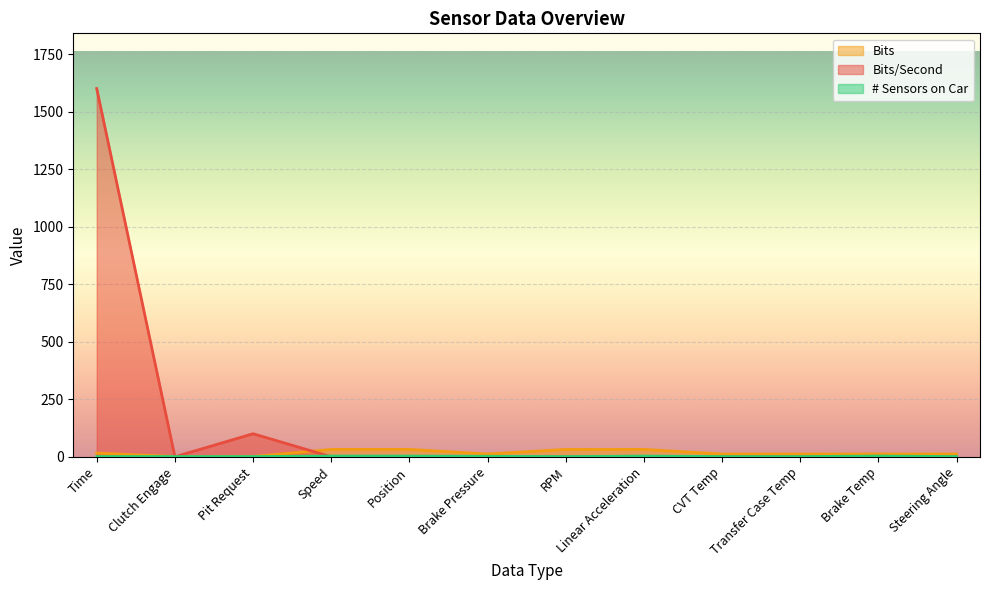

Rank the series at RPM from lowest to highest value.

Bits/Second, # Sensors on Car, Bits